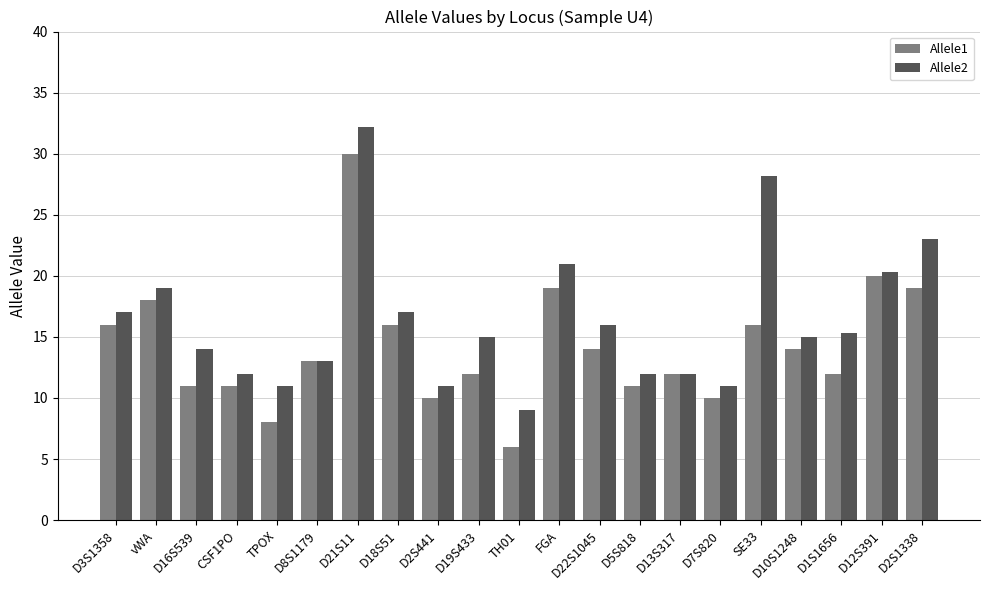

What are all the series names shown in the legend?

Allele1, Allele2